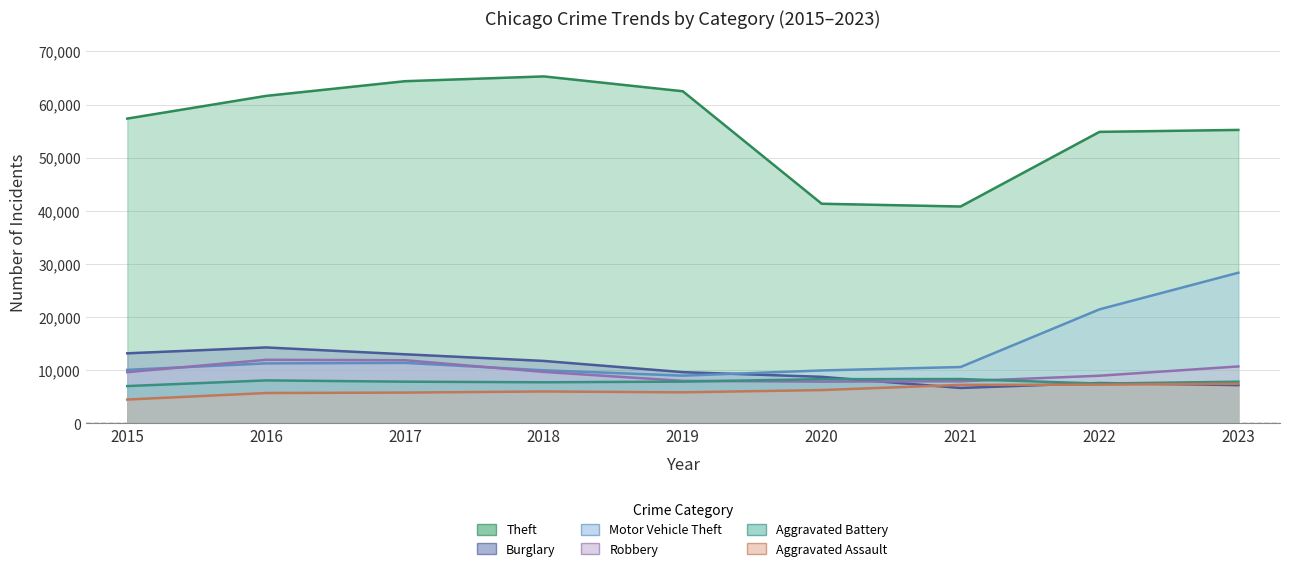

True or false: Burglary has more than 0 interior local peaks.

True